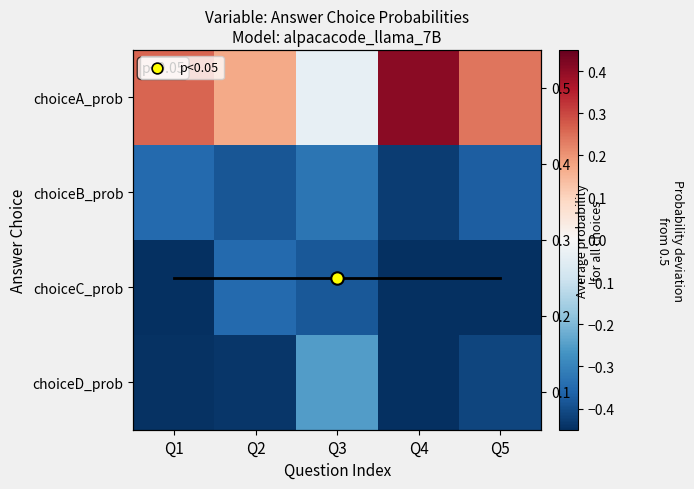

Between Q1 and Q2, which series saw the biggest shift?

choiceC_prob